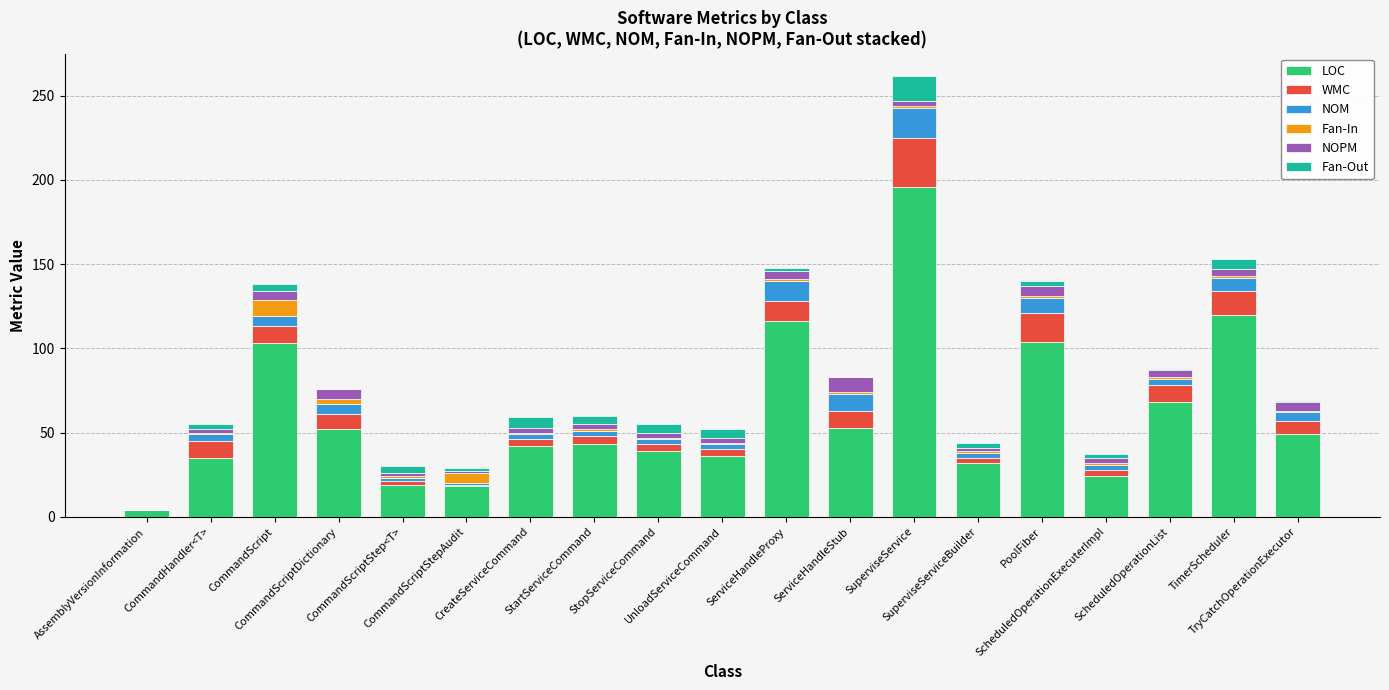

List the series in order of their peak value, lowest first.

NOPM, Fan-In, Fan-Out, NOM, WMC, LOC